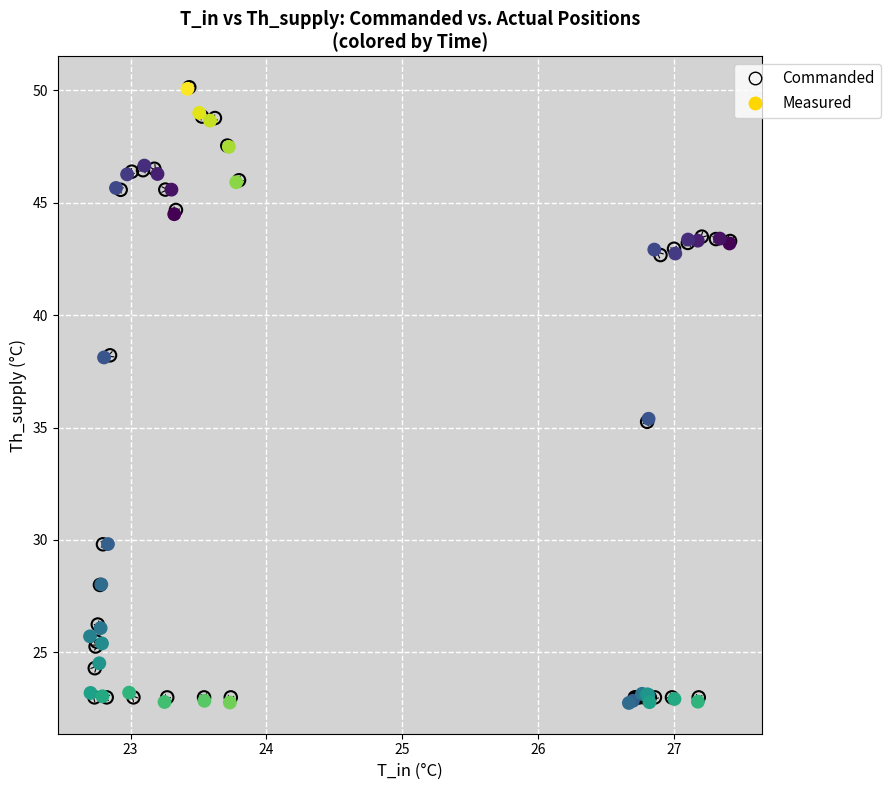

Which series has the widest spread of Y values?

Measured